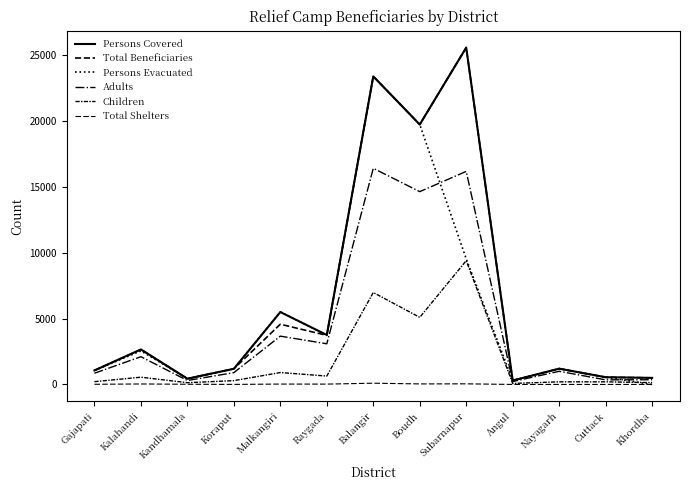

Does the chart have visible grid lines?

No